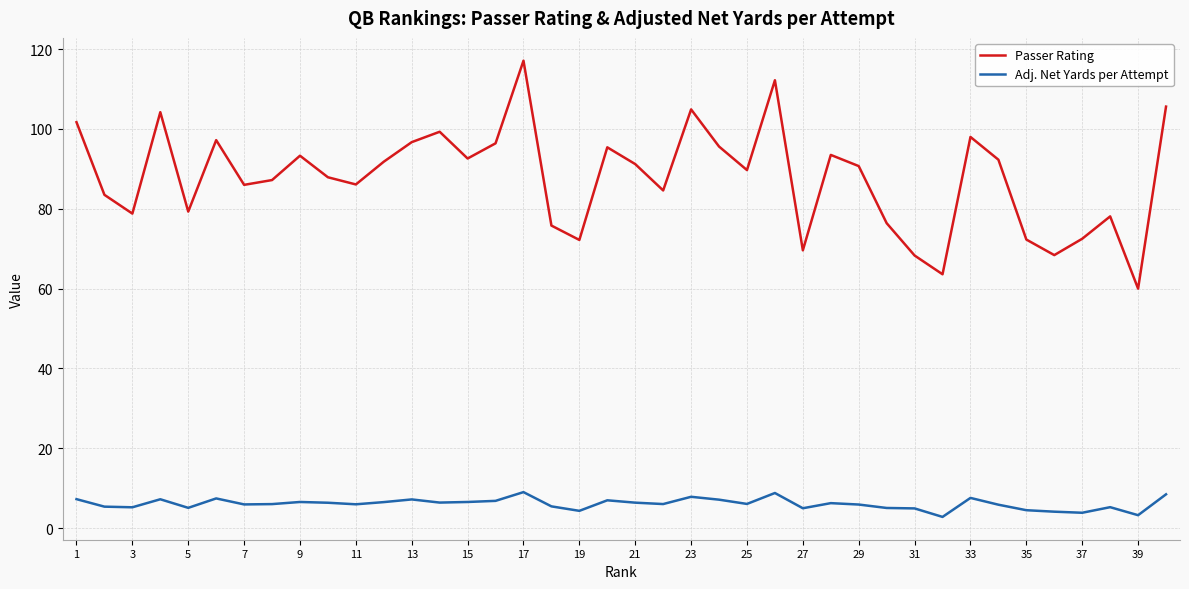

True or false: Adj. Net Yards per Attempt and Passer Rating cross at least once.

False